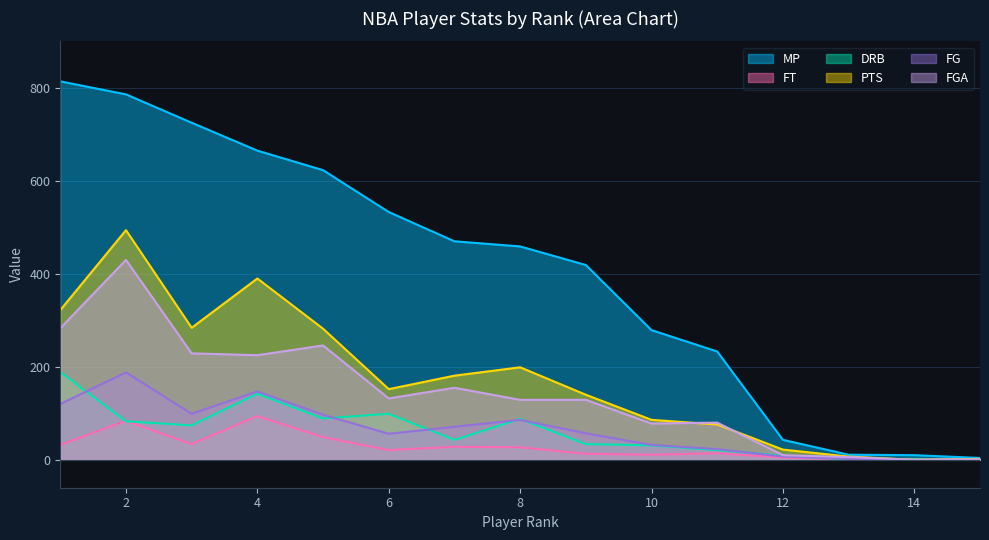

Where is PTS nearest to the value 247?

5